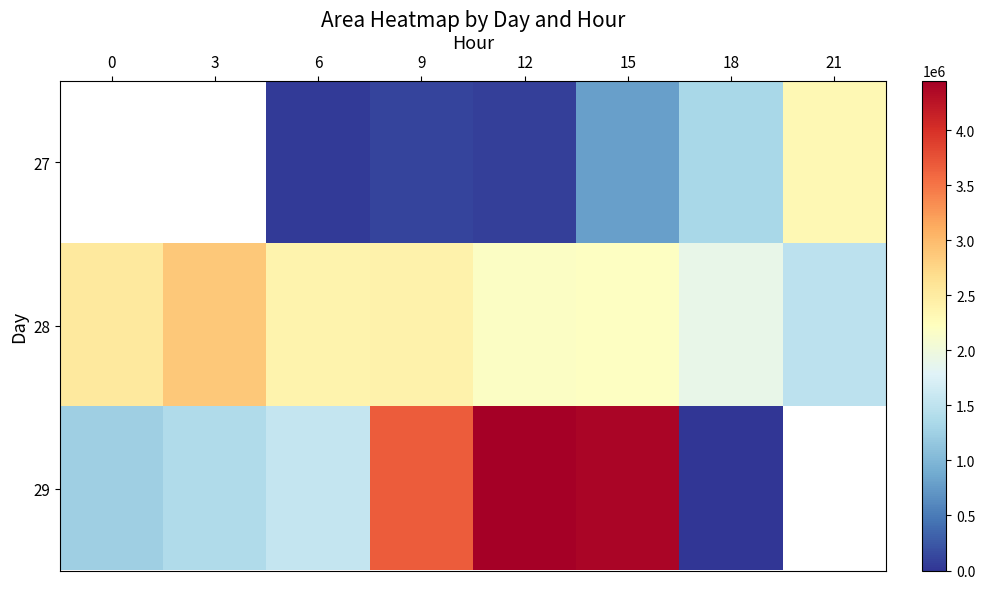

True or false: 29 has a value of 753916.4 at 0.

False